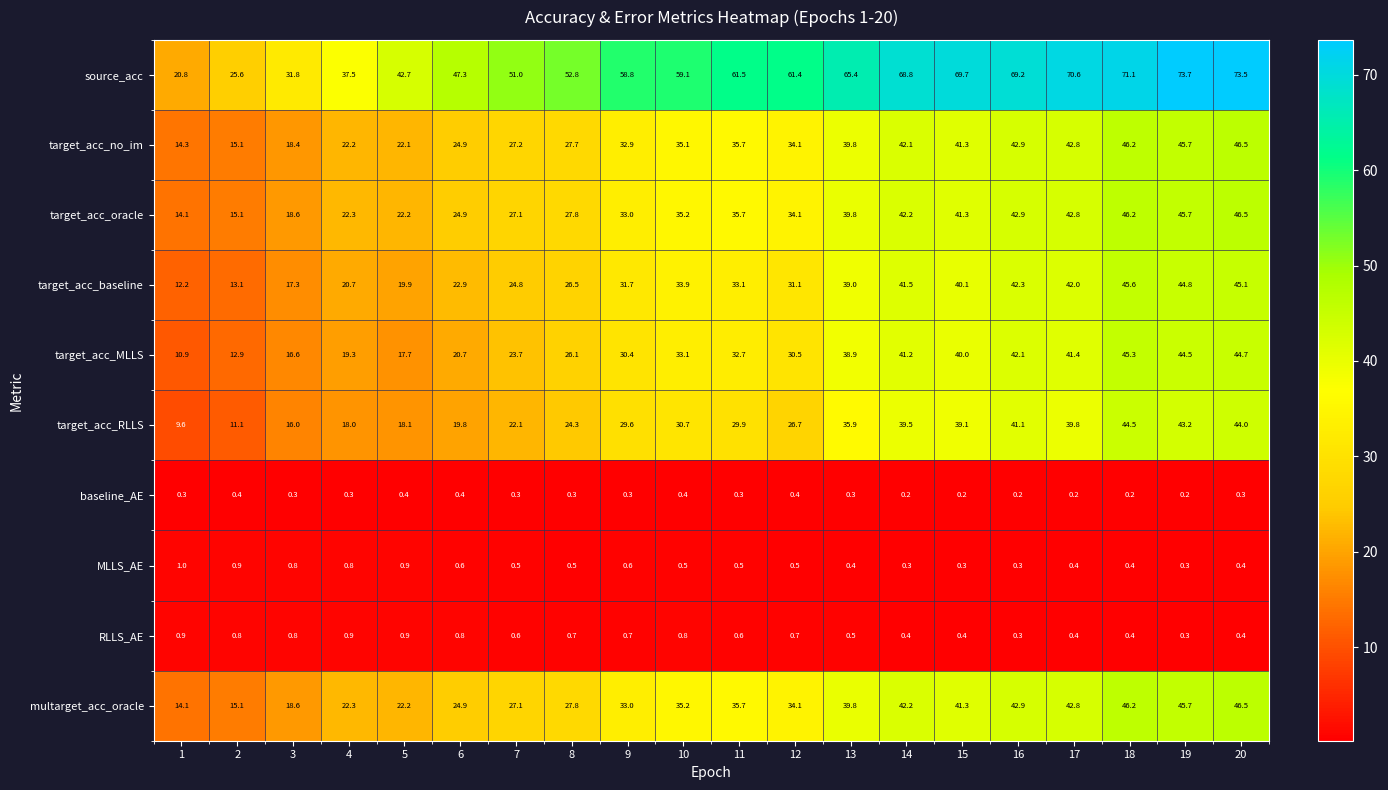

What is the spread (max minus min) of values at 1?

20.5